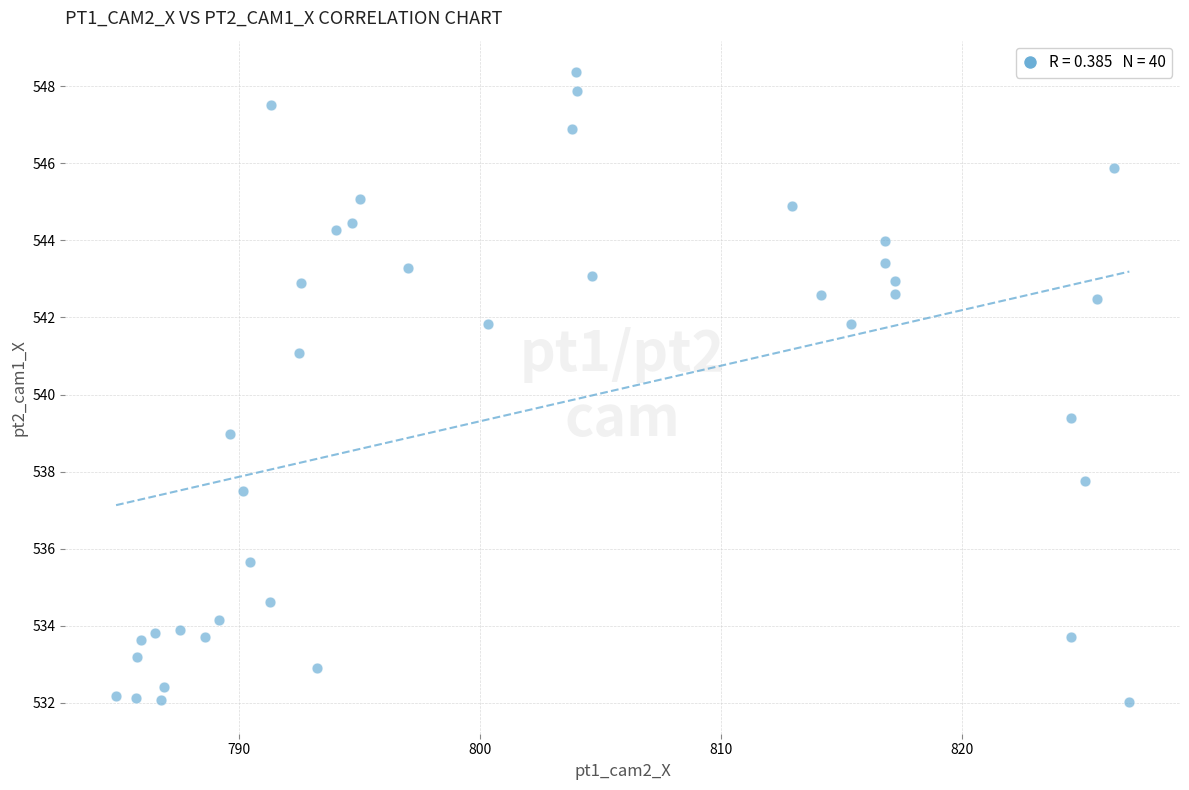

What is the range of Y values (max minus min)?

16.3